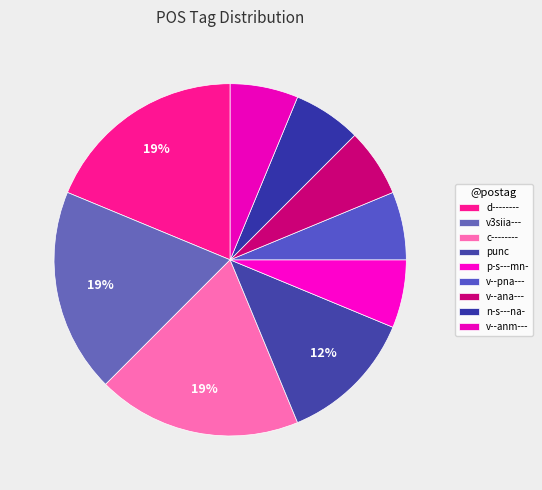

To the nearest percent, what percentage of the pie is v--pna---?

6%